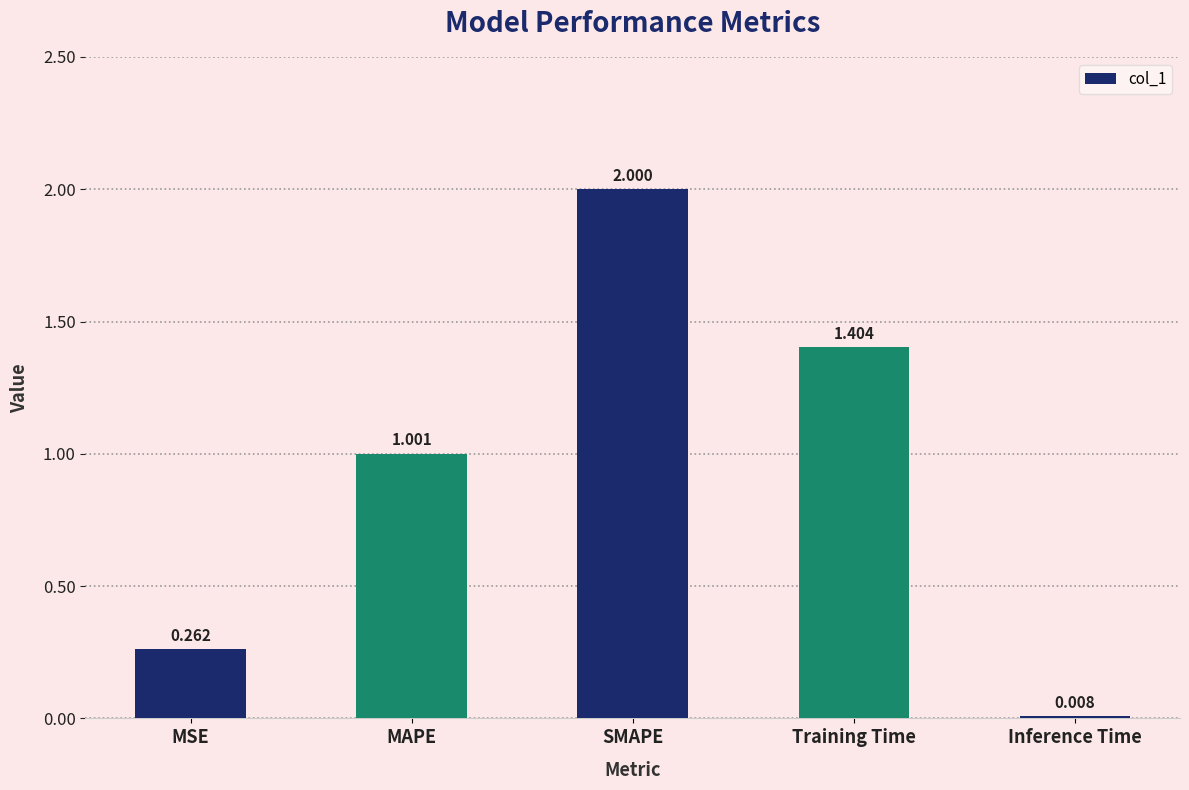

What is the label of the 4th bar from the right?

MAPE